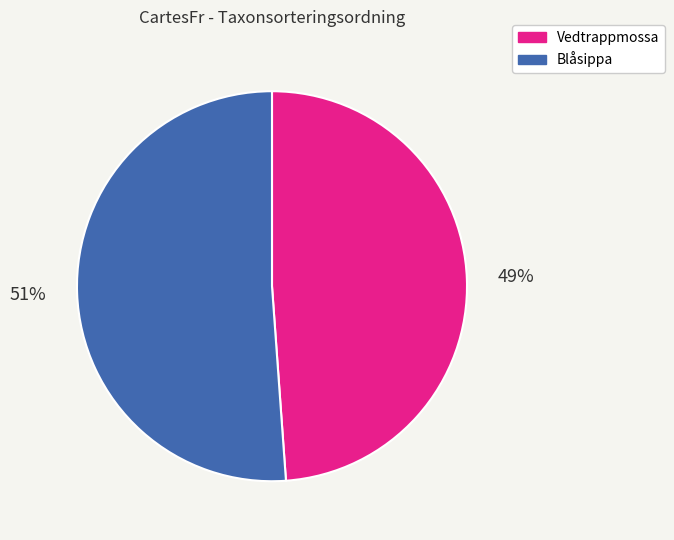

Which slice is the smallest?

Vedtrappmossa